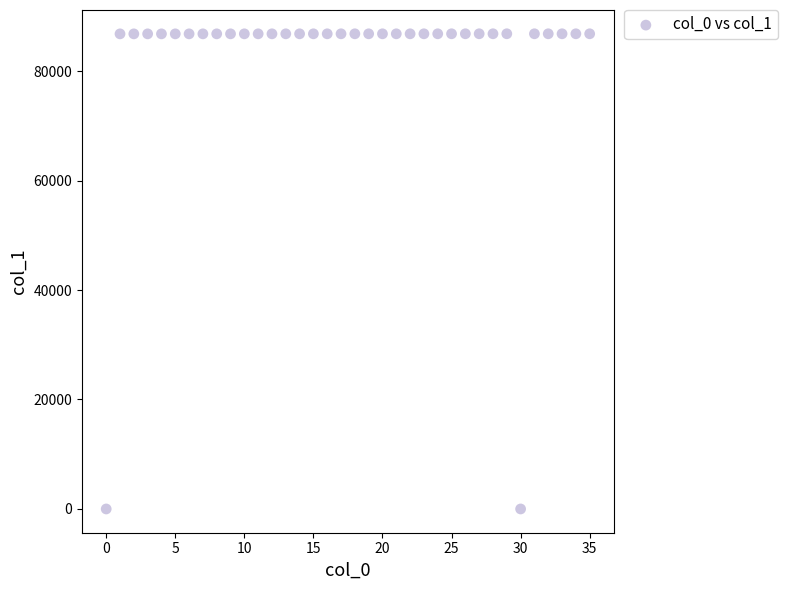

What is the range of Y values (max minus min)?

86820